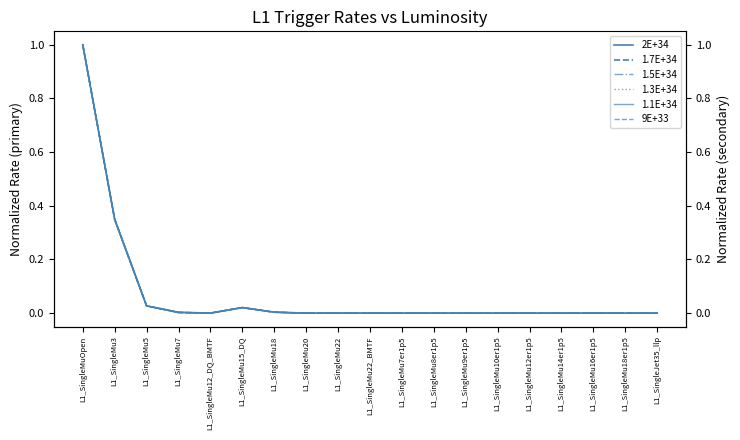

Rank the series at L1_SingleMu14er1p5 from lowest to highest value.

2E+34, 1.7E+34, 1.5E+34, 1.3E+34, 1.1E+34, 9E+33